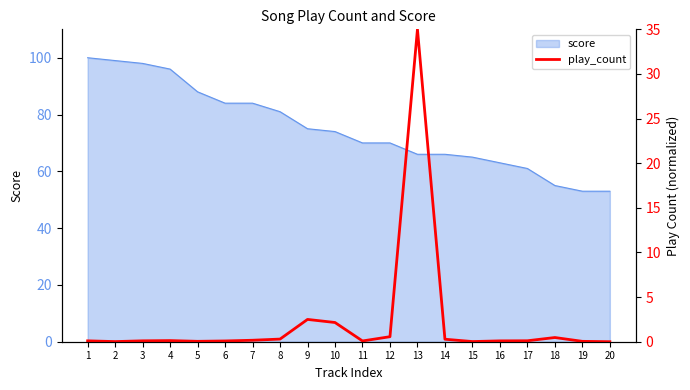

What is the maximum value shown in the chart?

35.0